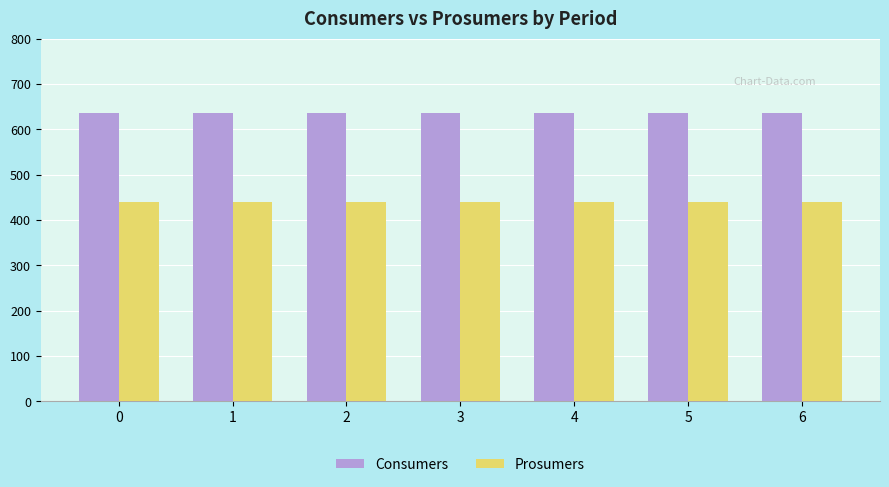

What is the value of the Prosumers bar at the 7th from the left?

440